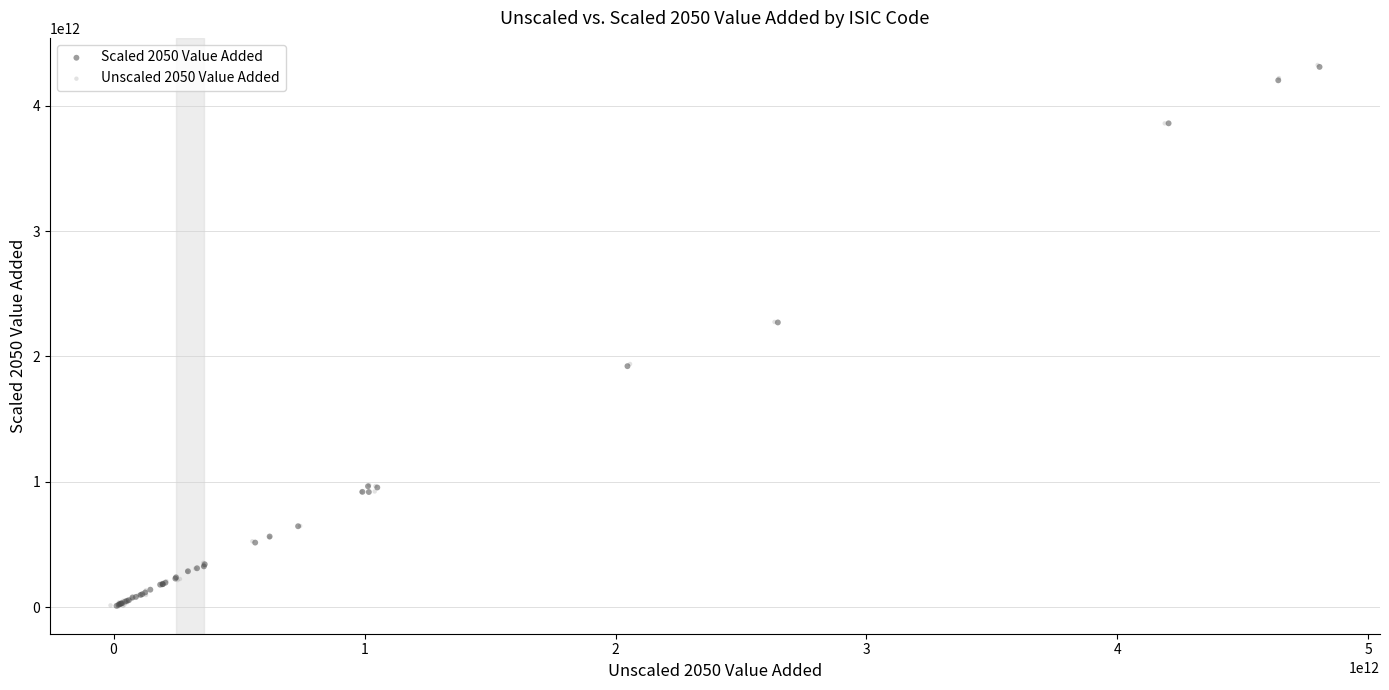

Which series has the widest spread of Y values?

Unscaled 2050 Value Added